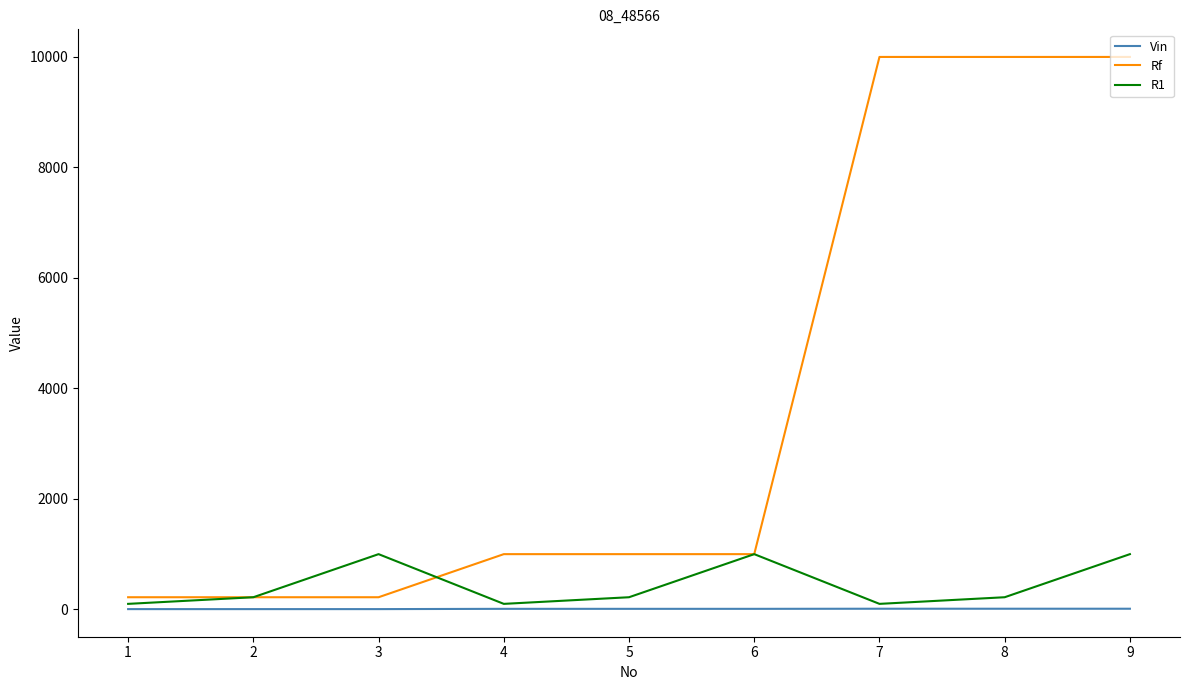

Which series has the widest spread of values?

Rf